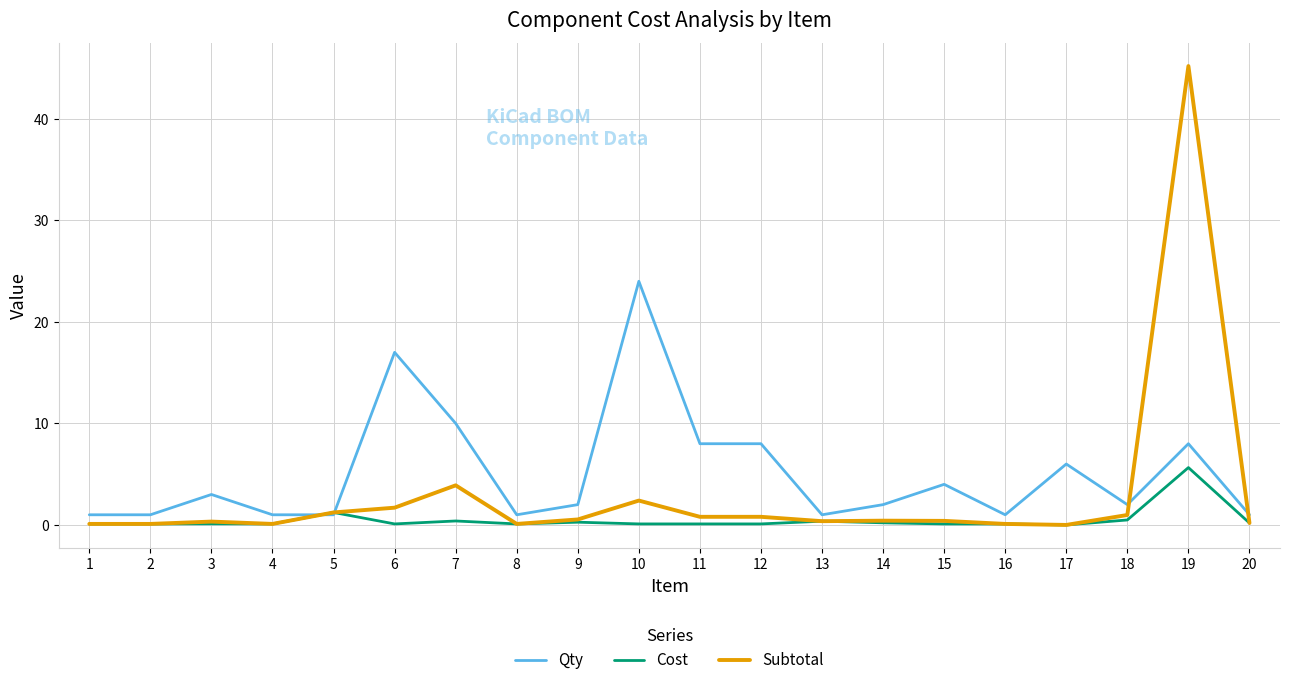

What are all the series names shown in the legend?

Qty, Cost, Subtotal